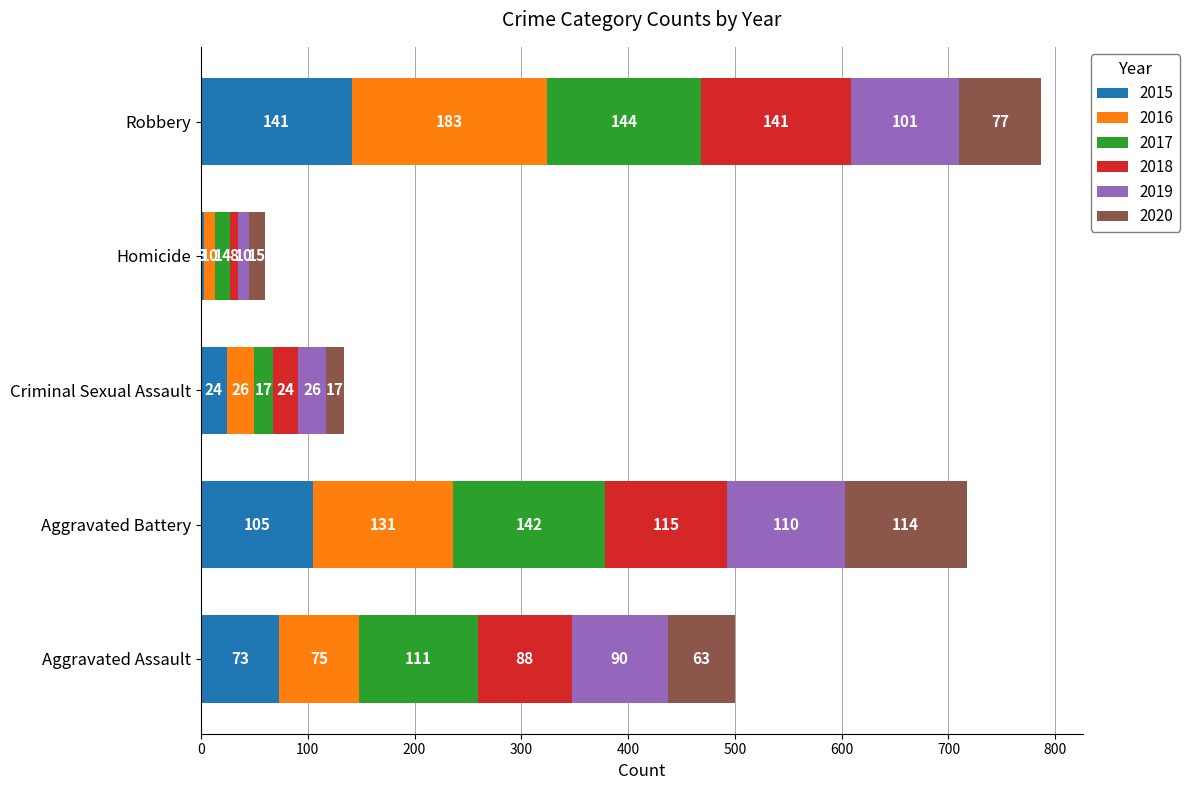

What is the maximum value for 2015?

141